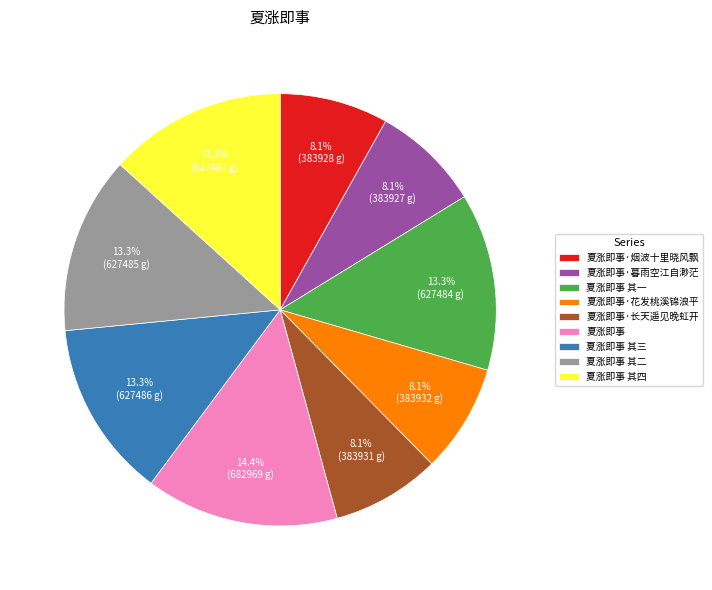

Between 夏涨即事 其四 and 夏涨即事, which is larger?

夏涨即事